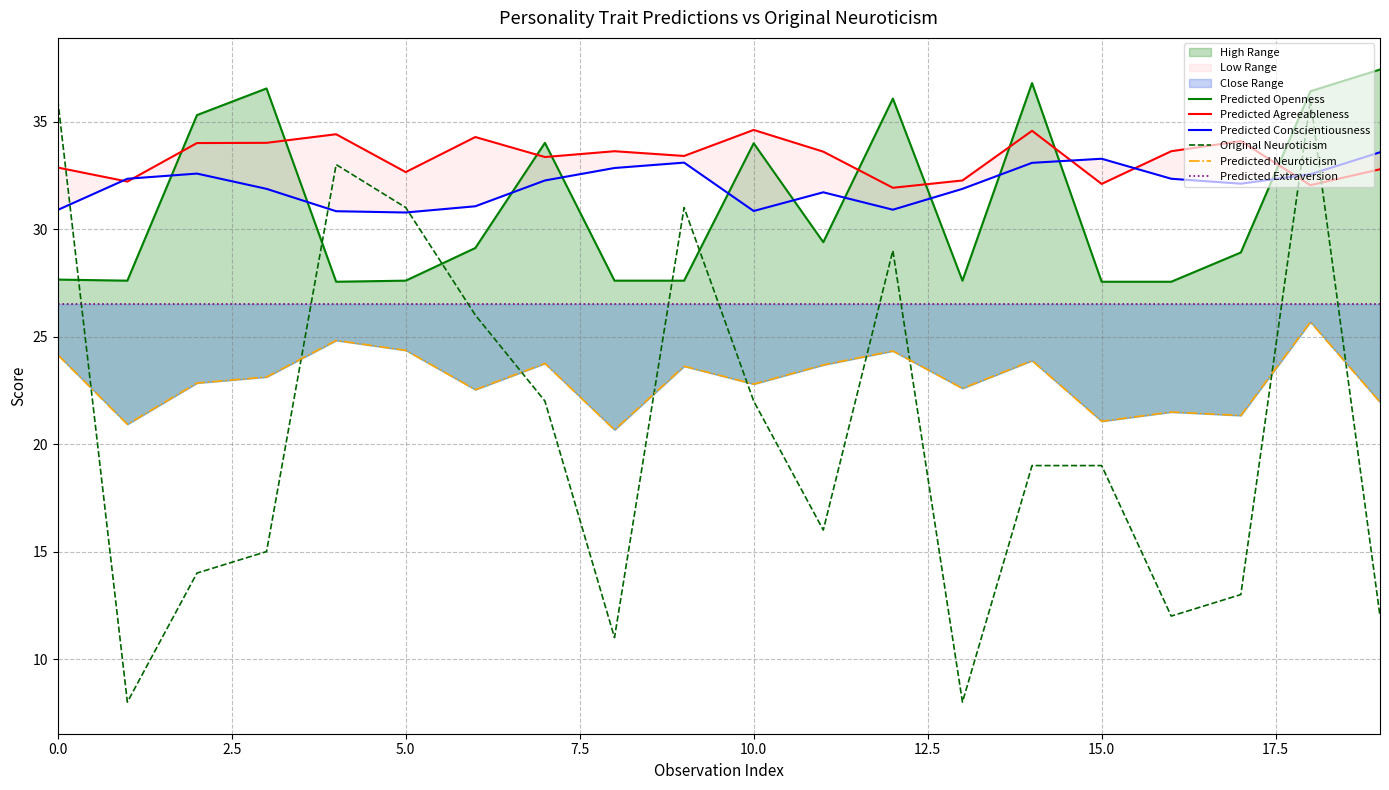

At how many categories does at least one series exceed 14?

20